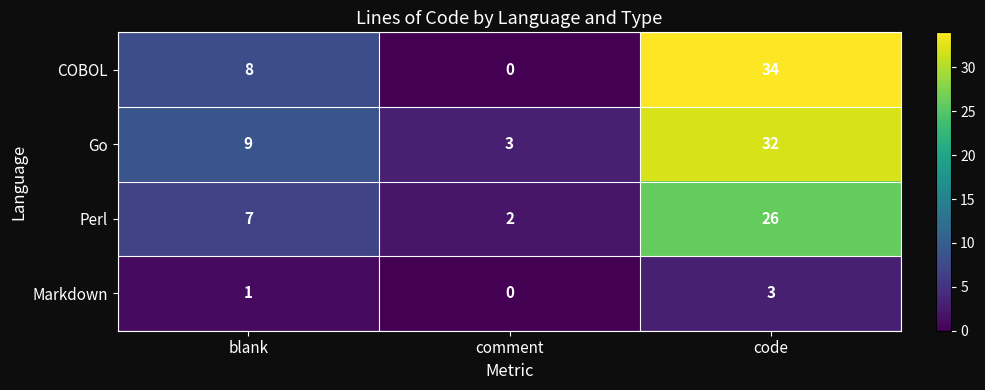

What is the sum of all Perl values?

35